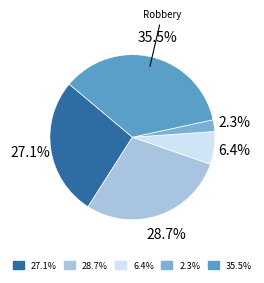

How many segments does this pie chart have?

5